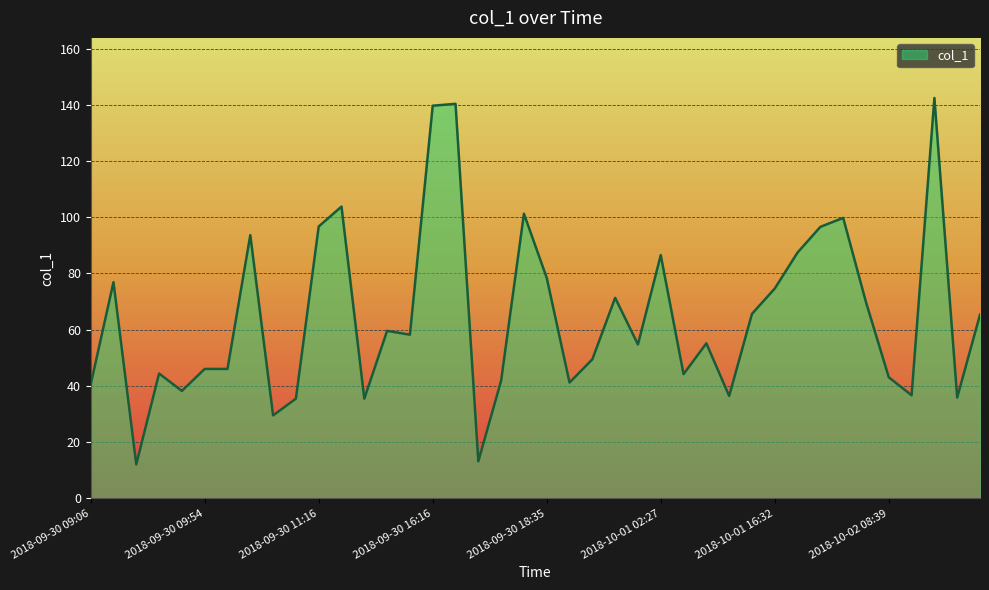

What is the difference between the maximum and minimum values?

130.3